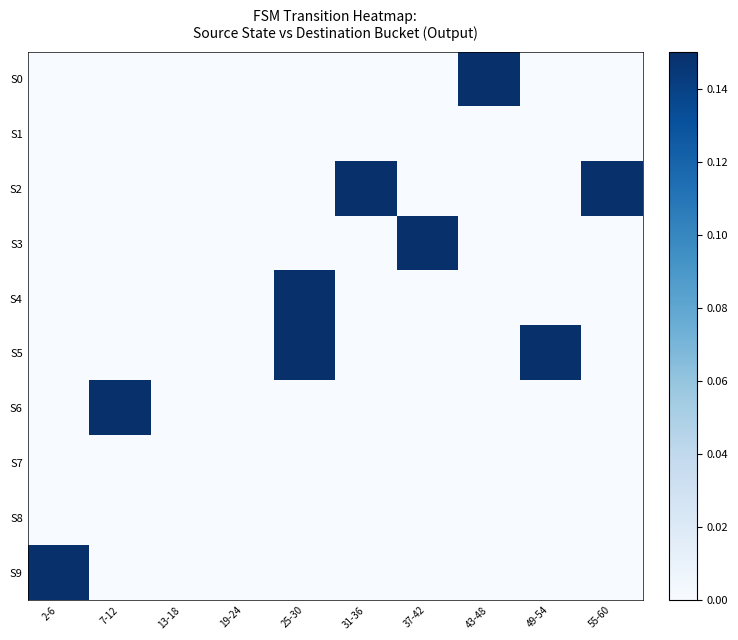

At which category is the sum across all series the highest?

25-30